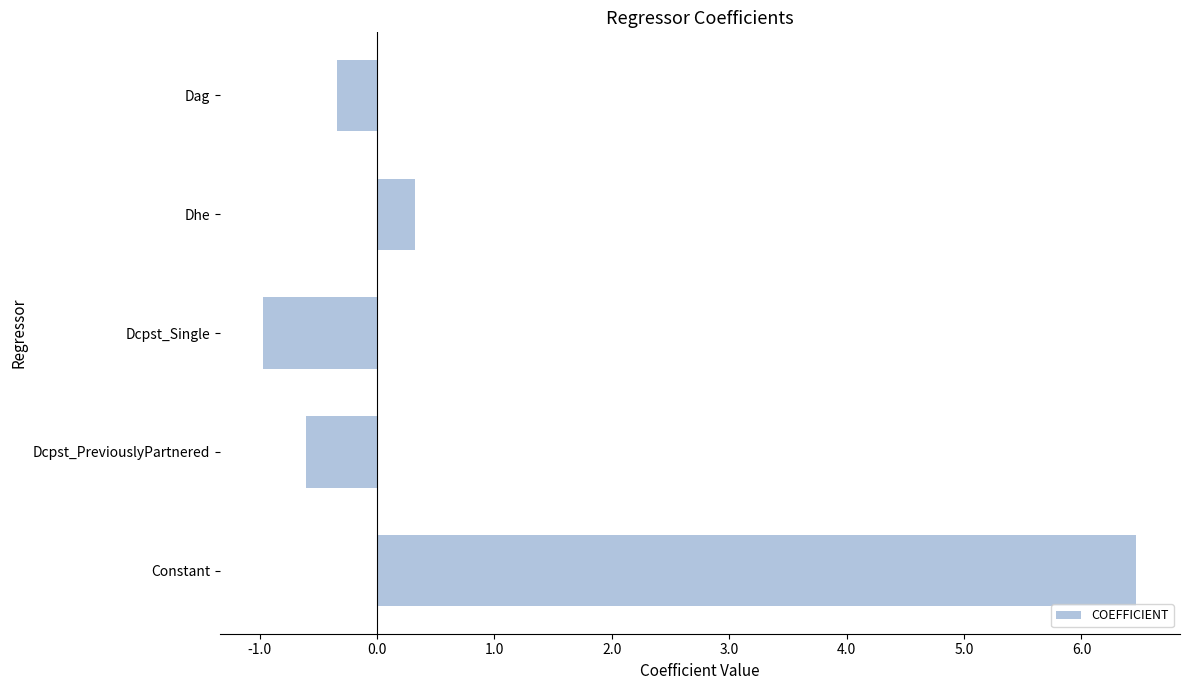

True or false: the data shows -0.3 at Dag.

True